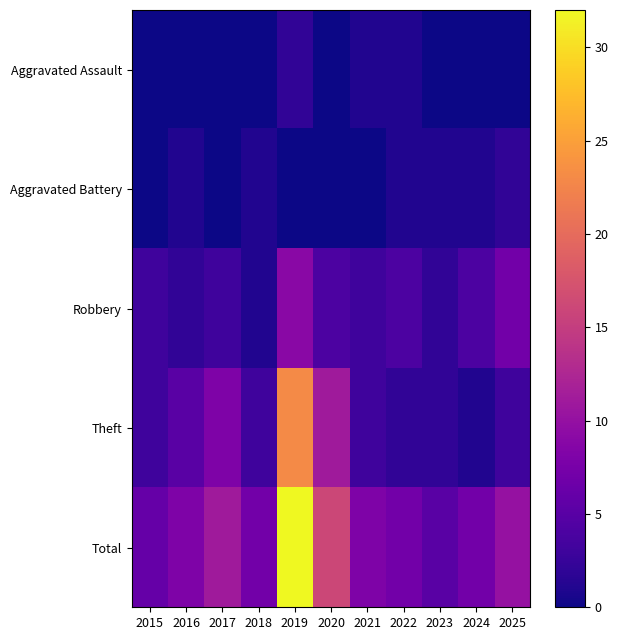

Between 2022 and 2023, which is larger?

2022